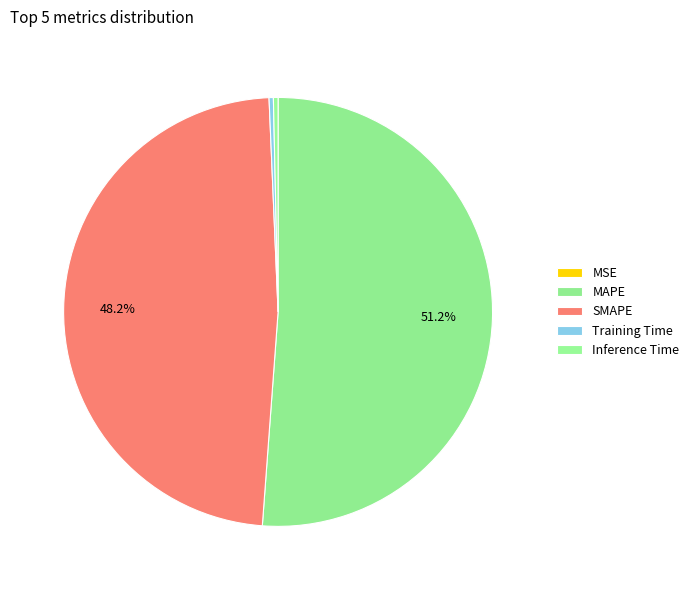

Does MAPE represent more than half of the total?

Yes